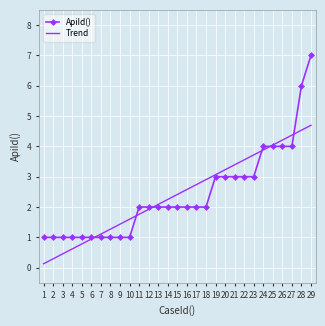

The Trend series shows 5.8 at 27. True or false?

False